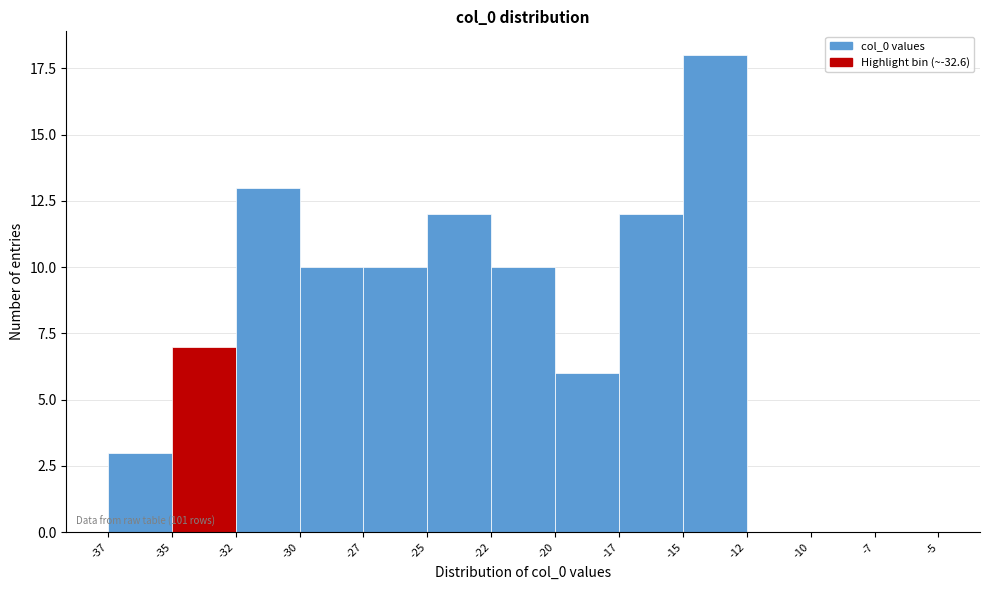

Reading left to right, list all the values displayed in this chart.

-37=3	-35=7	-32=13	-30=10	-27=10	-25=12	-22=10	-20=6	-17=12	-15=18	-12=0	-10=0	-7=0